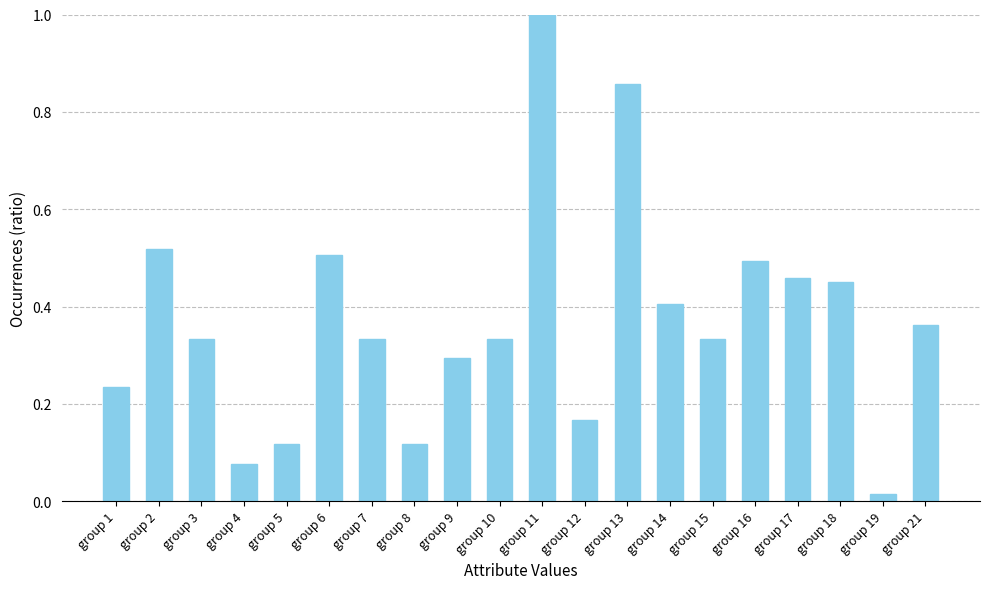

True or false: the data shows 0.3 at group 7.

True